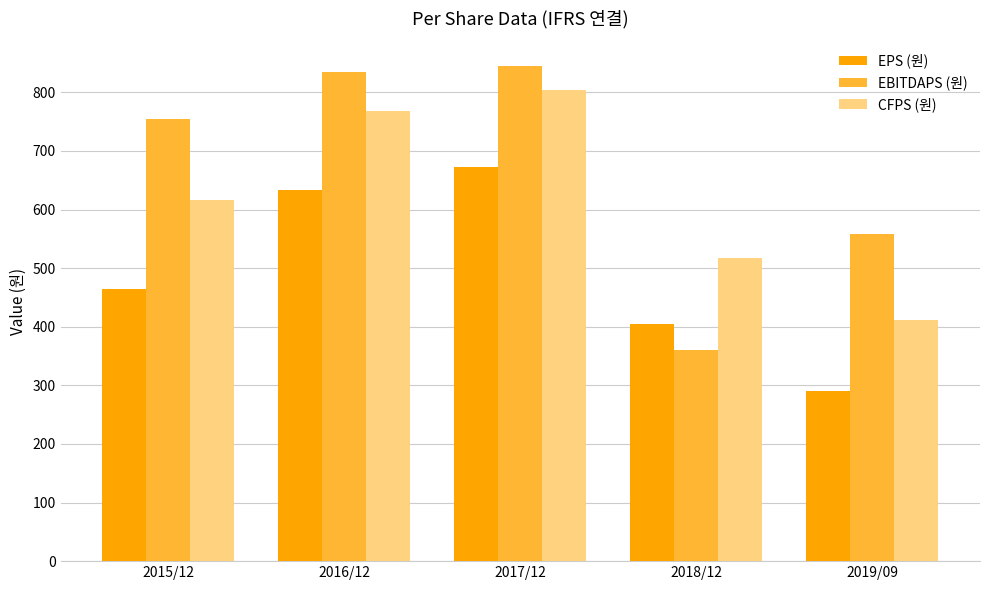

What is the sum of all EBITDAPS (원) values?

3354